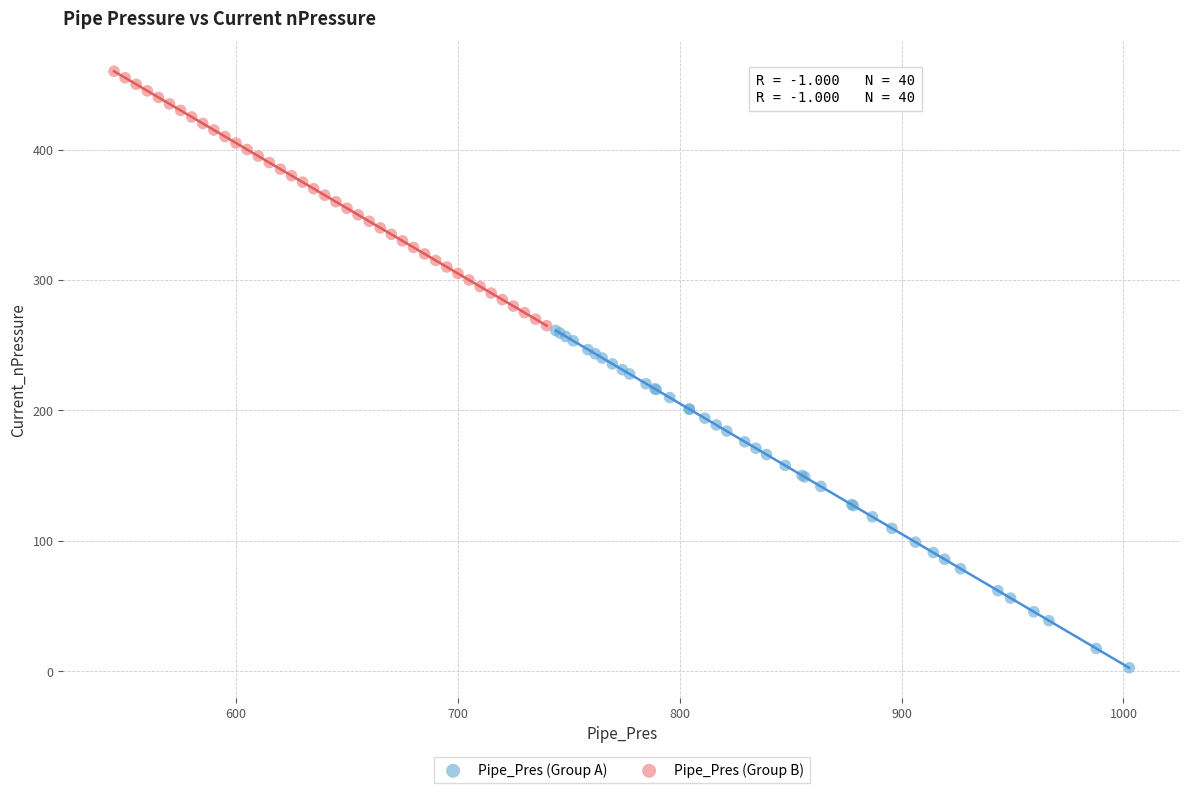

Which series reaches the minimum Y coordinate?

Pipe_Pres (Group A)